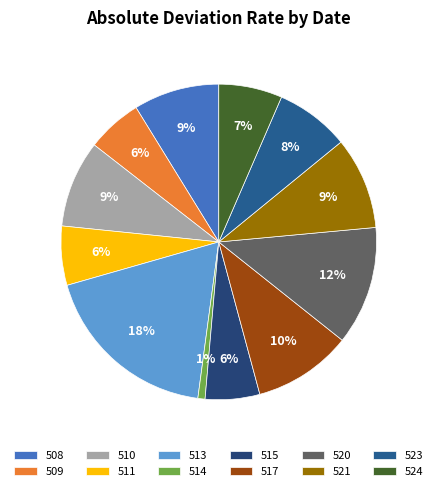

To the nearest percent, what is the difference between the 517 and 524 slice percentages?

4%